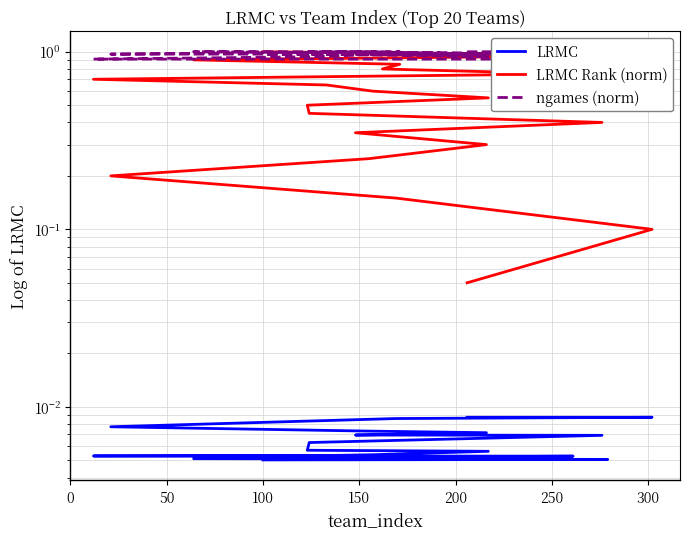

Which series has the largest total across all categories?

ngames (norm)